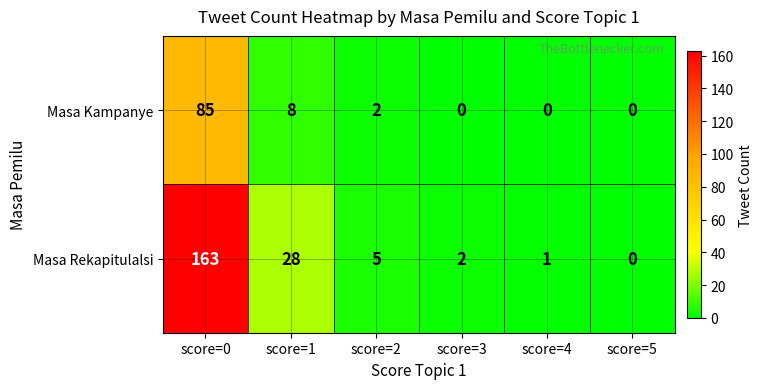

What is the total value across all series at score=1?

36